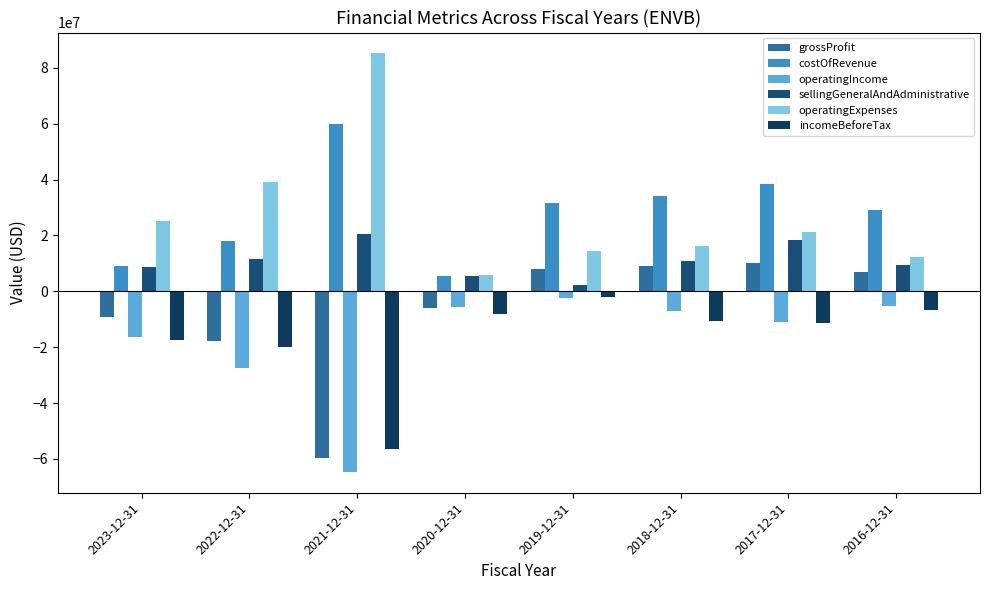

How many values in the incomeBeforeTax series exceed -10549014?

3